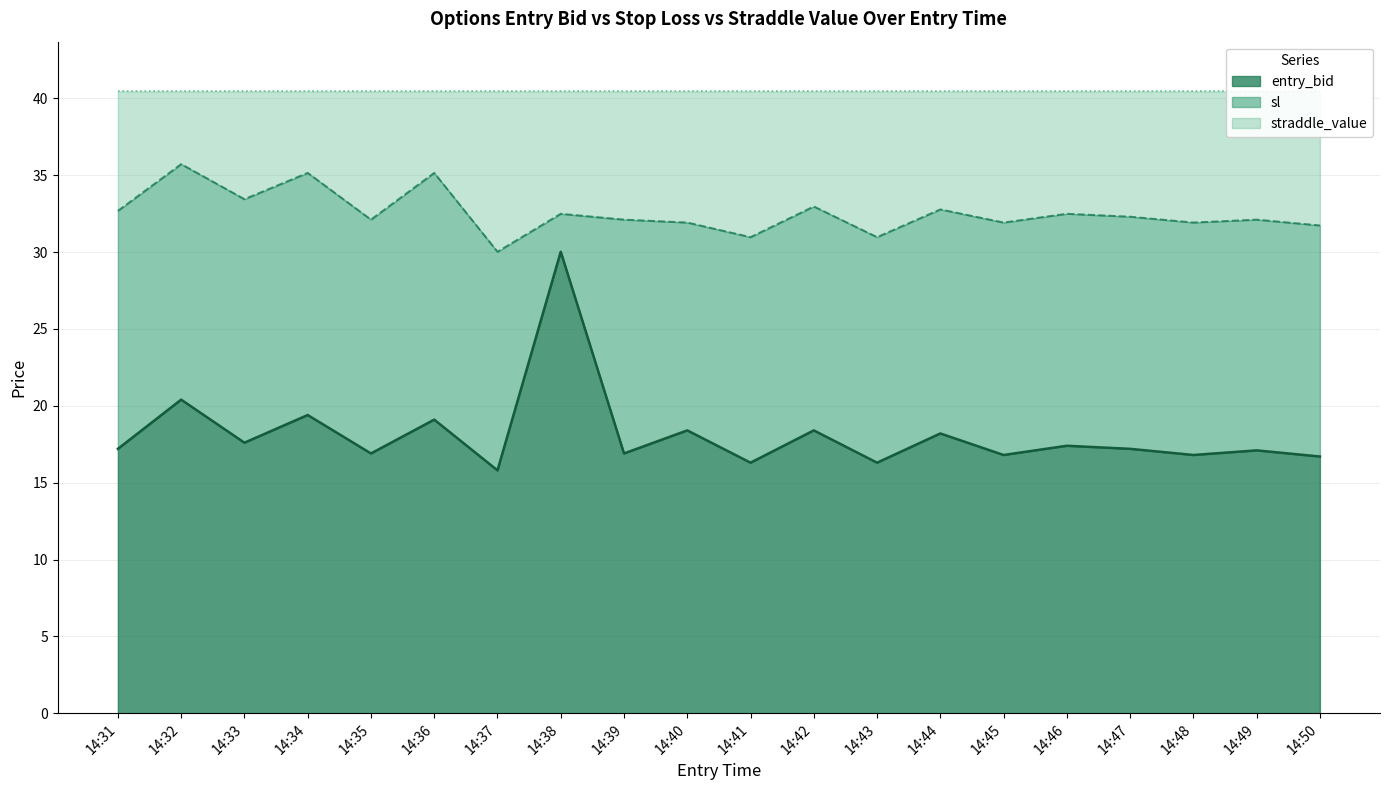

Does the chart have visible grid lines?

Yes